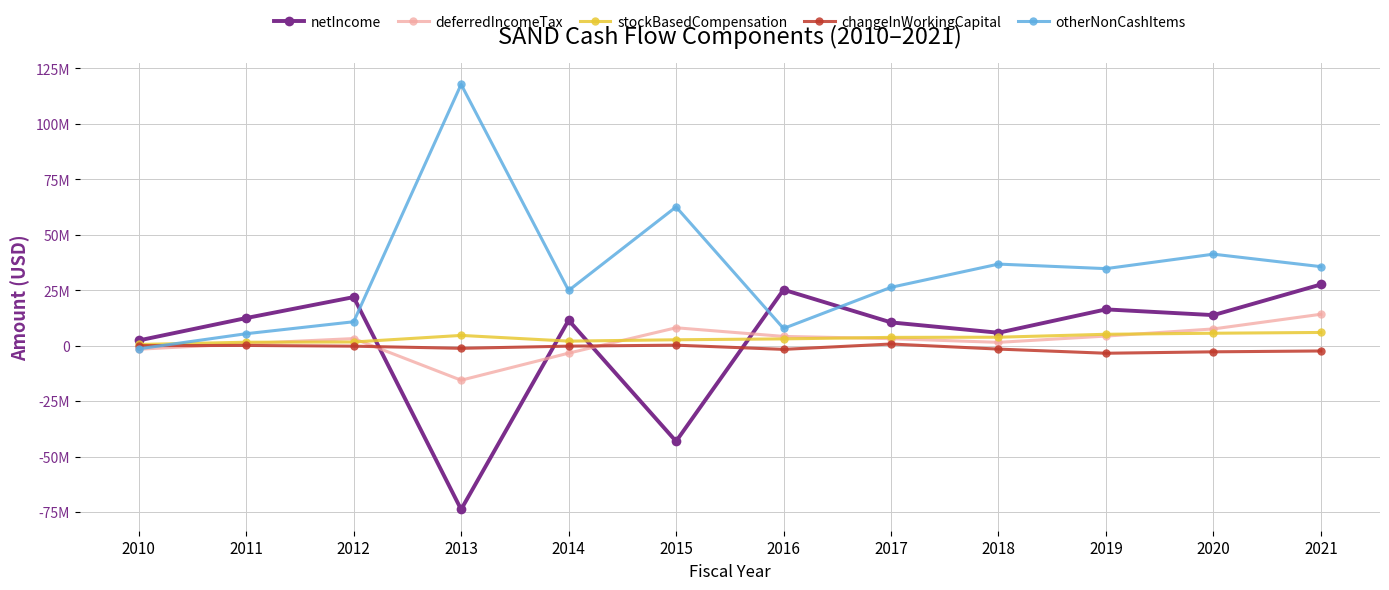

True or false: stockBasedCompensation has a value of 3858000 at 2018.

True